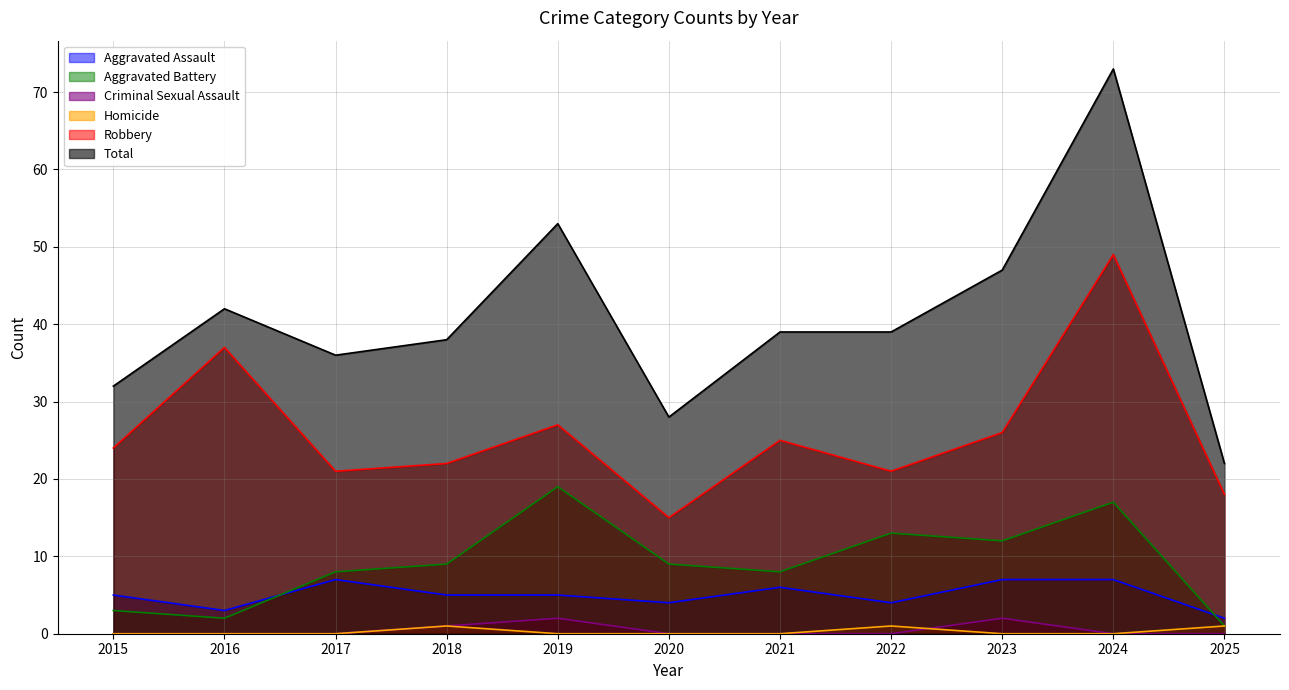

The value of Homicide at 2020 is 0. True or false?

False